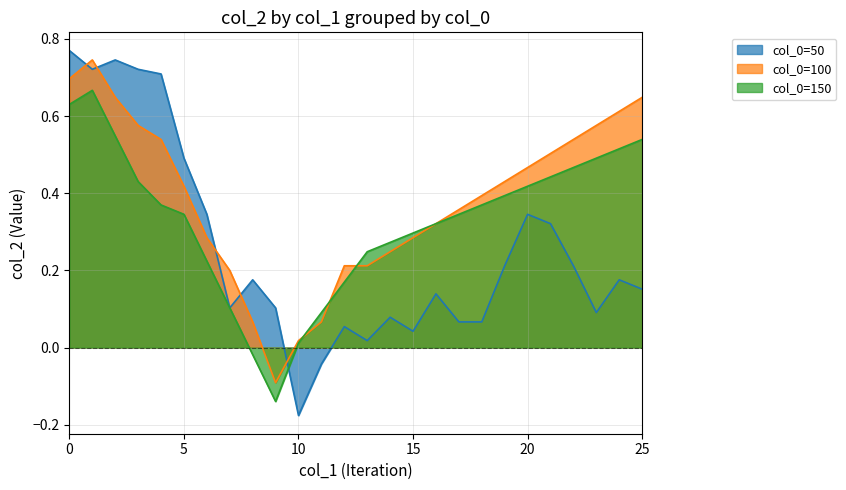

How many series are shown in this chart?

3